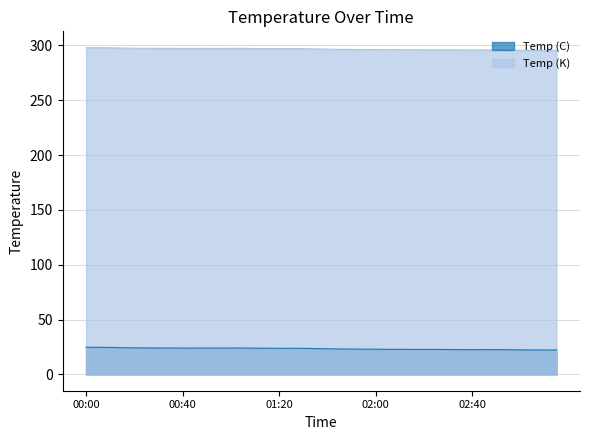

True or false: Temp (K) and Temp (C) intersect in this chart.

False